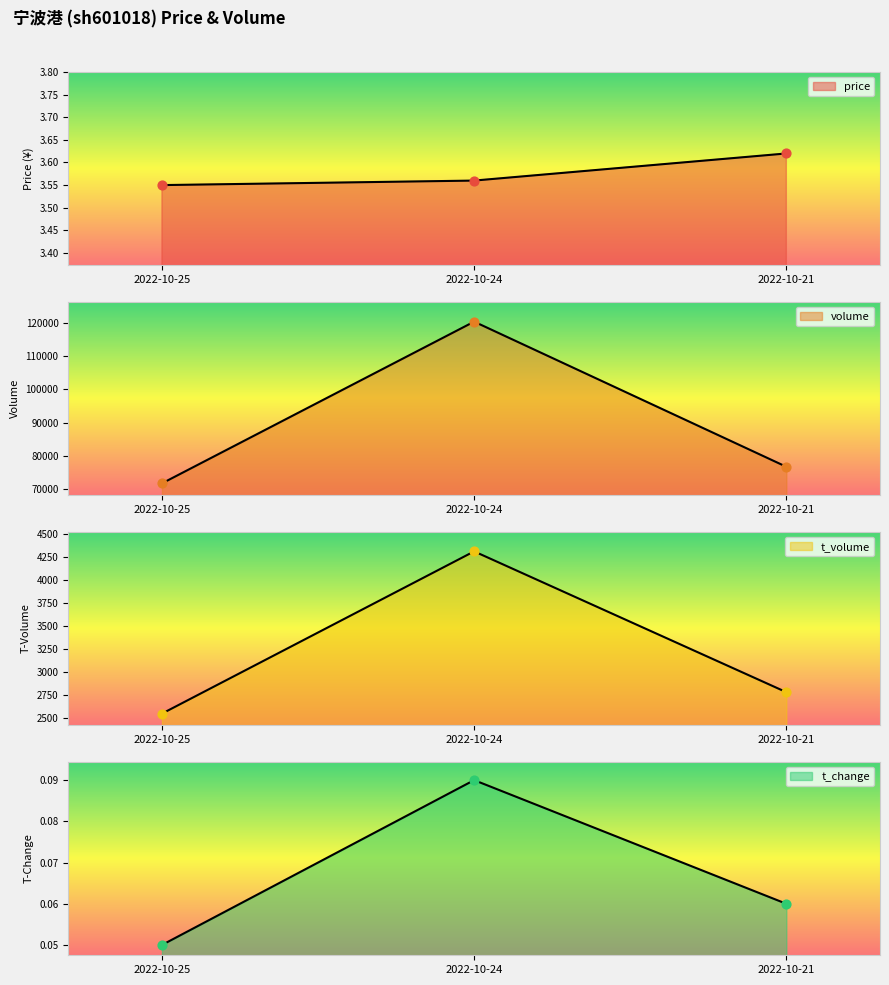

Is the value of volume at 2022-10-21 greater than the value of t_volume at 2022-10-21?

Yes